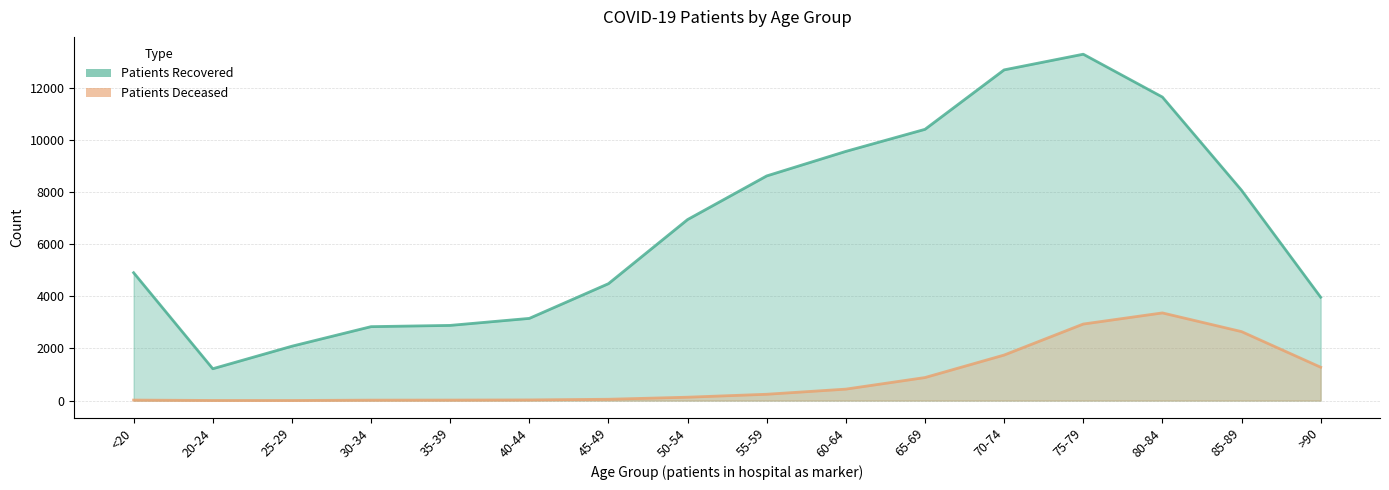

What is the value of the patients_recovered point at the 4th from the left?

2835